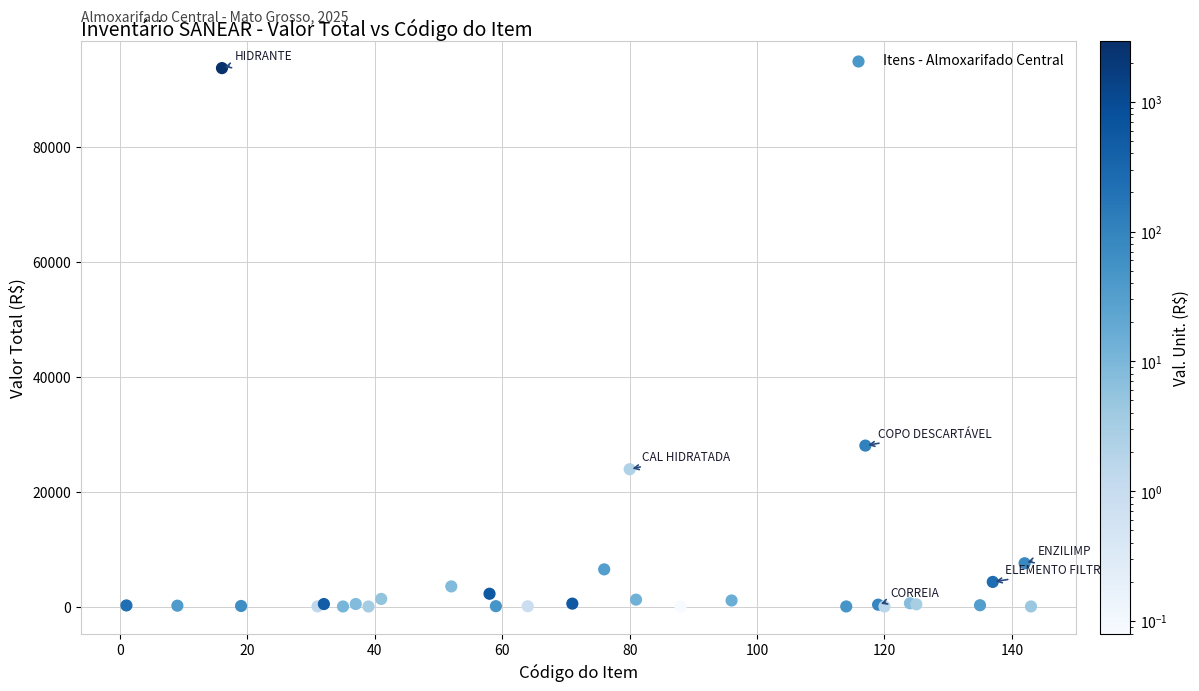

What Y value in the scatter plot is closest to 46820?

28012.6